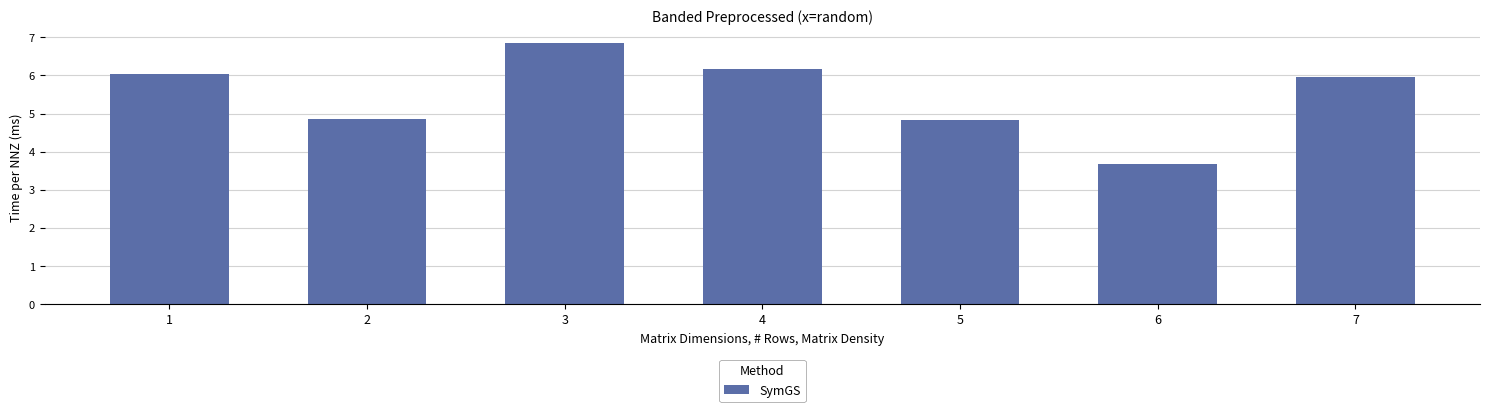

At which label does the data first exceed 5?

1